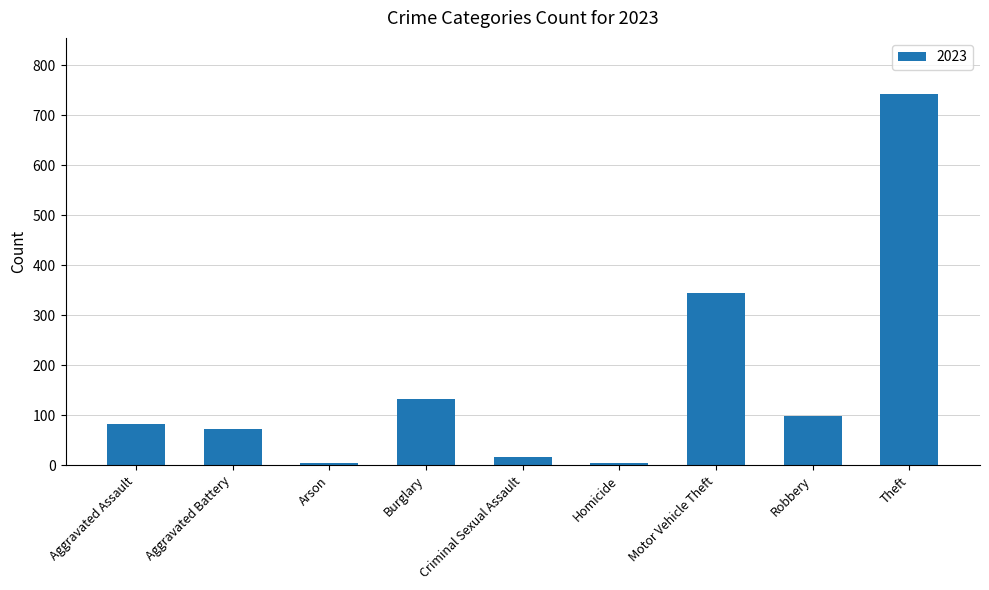

What is the average value?

167